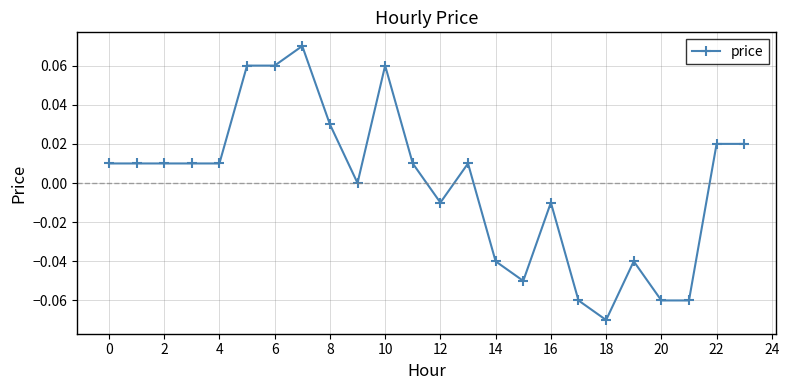

True or false: the data has more than 2 interior local peaks.

True